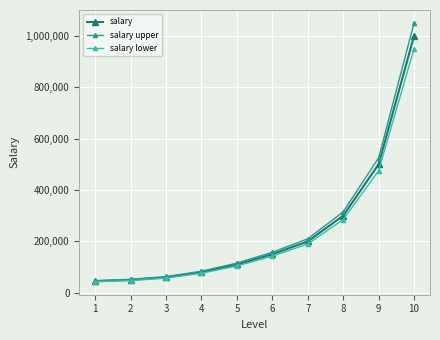

What is the maximum value for salary upper?

1050000